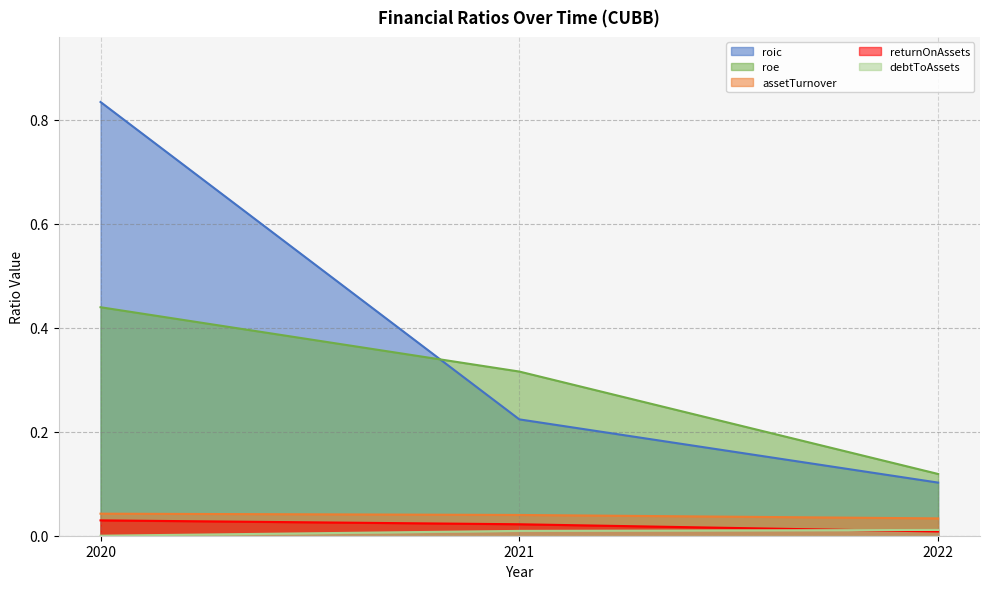

At which category is the sum across all series the highest?

2020